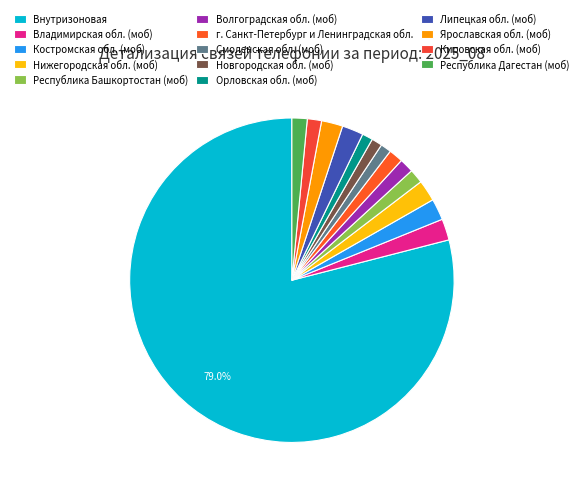

Combined, what portion of the pie is Новгородская обл. (моб) and Кировская обл. (моб)?

2.5%